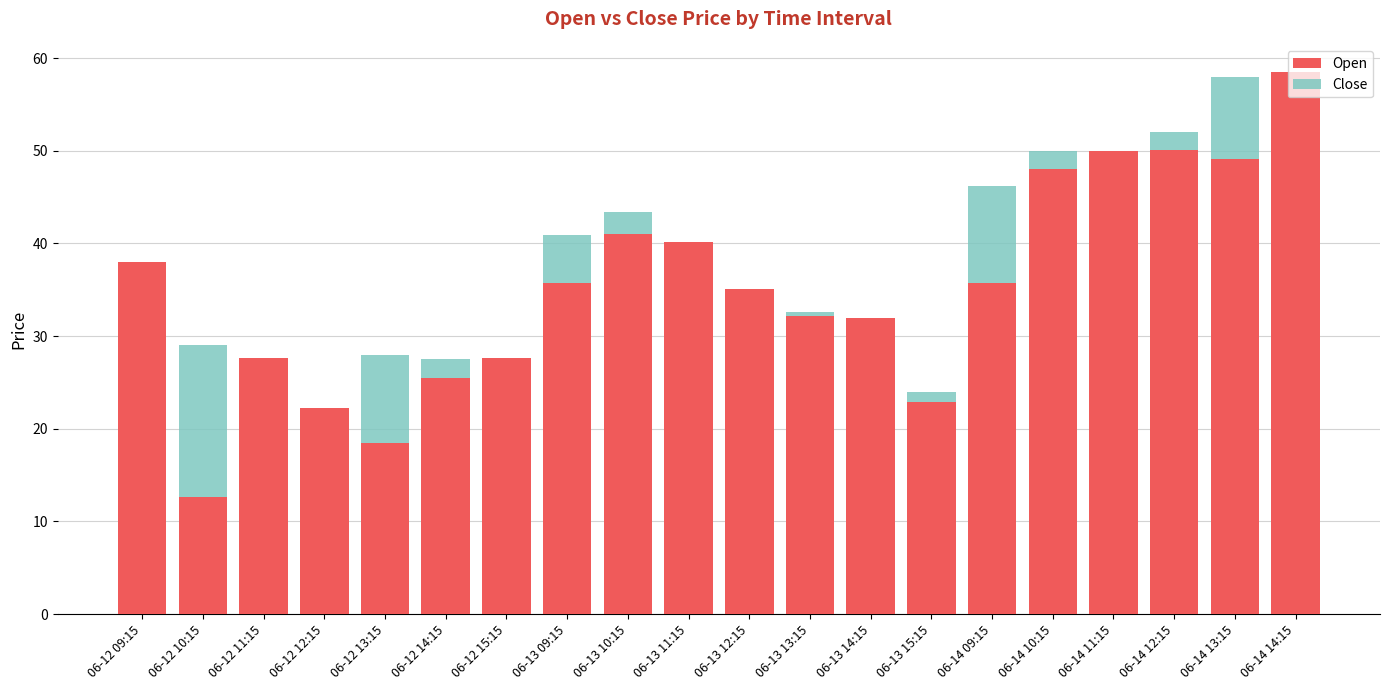

What position from the right is 06-12 12:15?

17